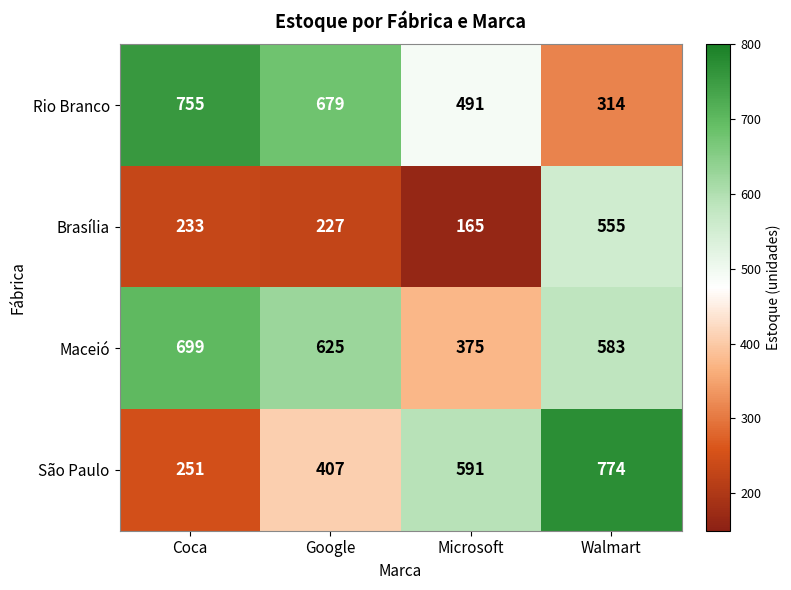

What is the sum of all São Paulo values?

2023